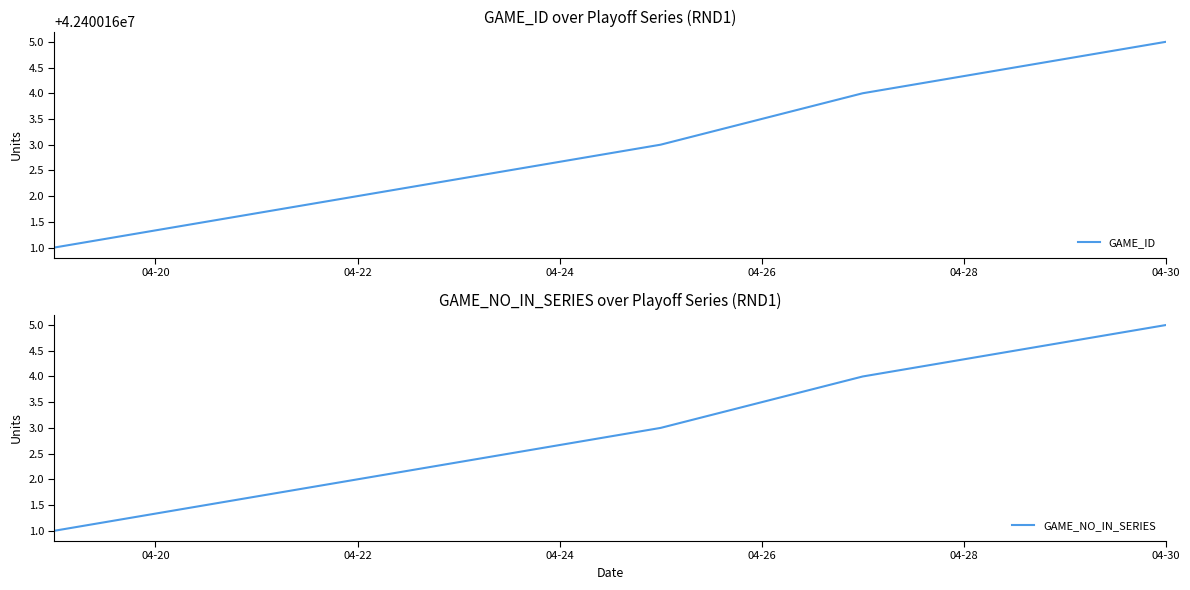

True or false: GAME_NO_IN_SERIES and GAME_ID cross at least once.

False